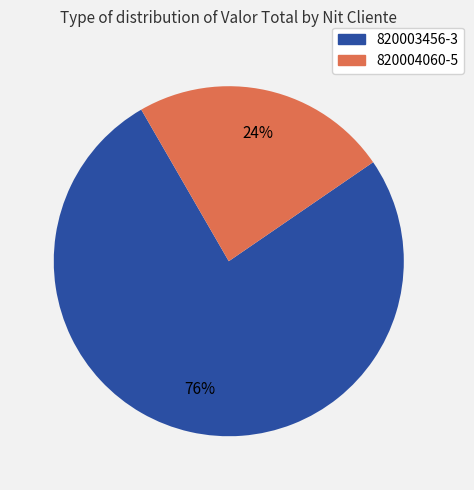

To the nearest percent, what is the difference between the largest and smallest slice percentages?

52%